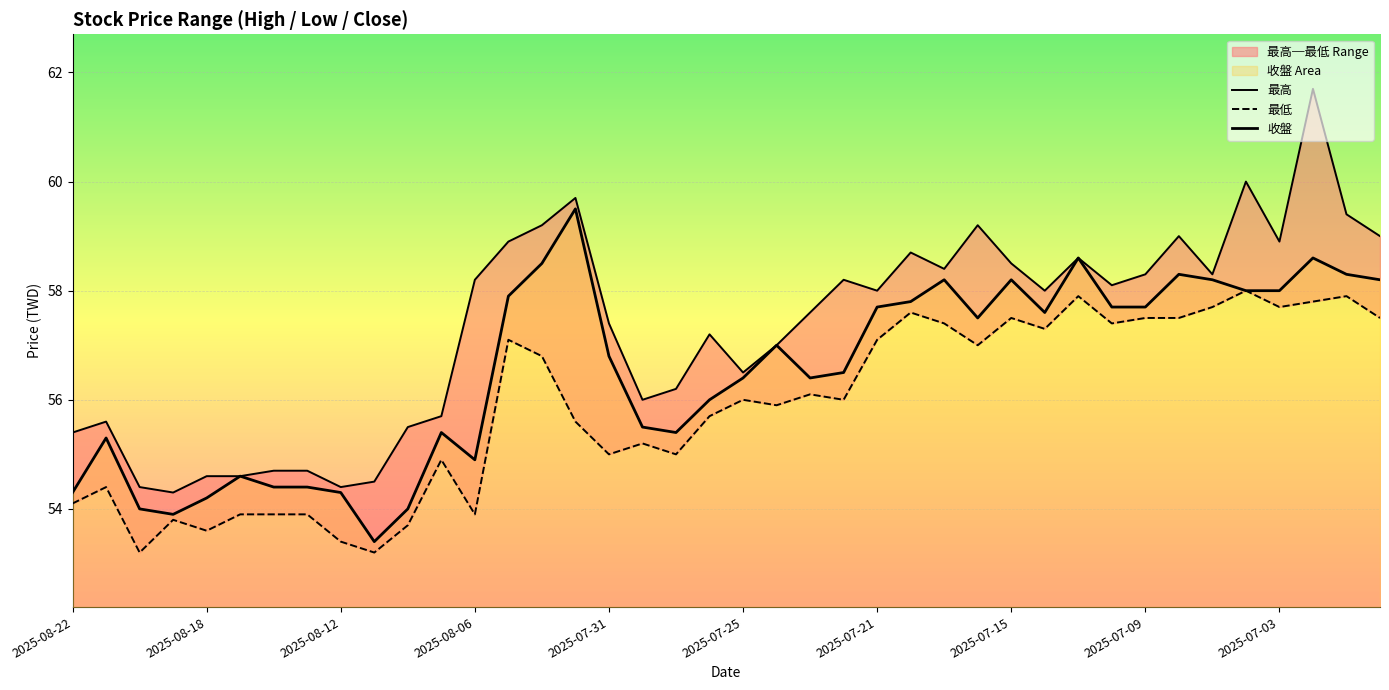

How many lines are shown in the chart?

3